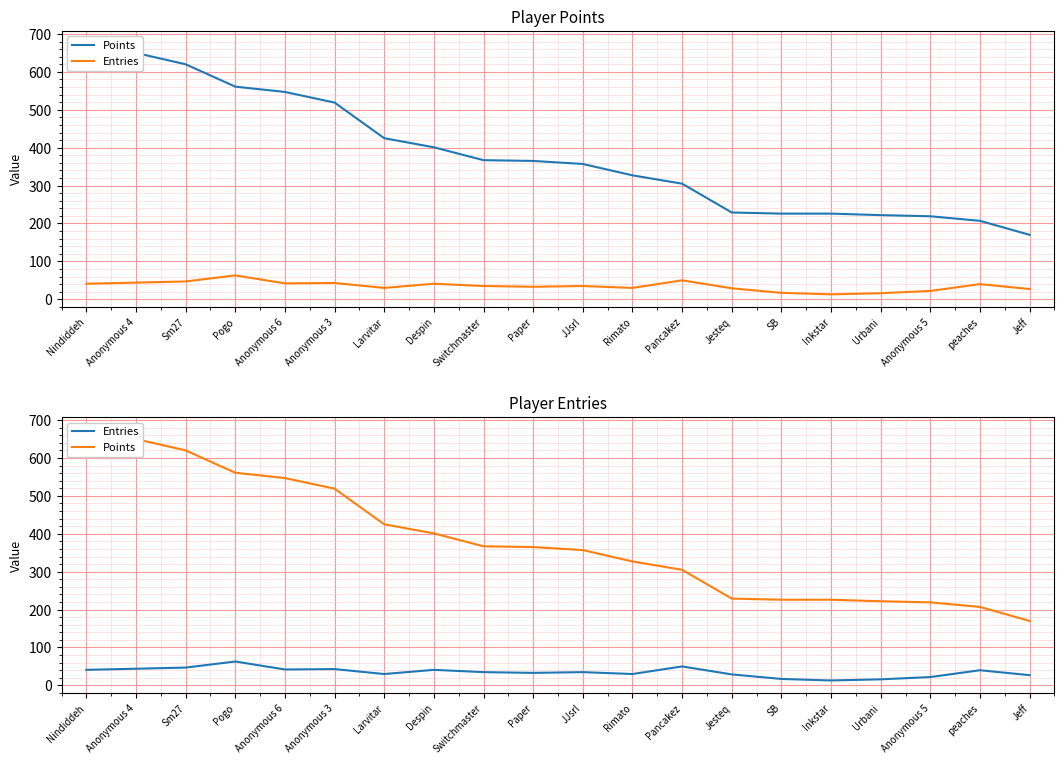

List the series in order of their peak value, lowest first.

Entries, Points